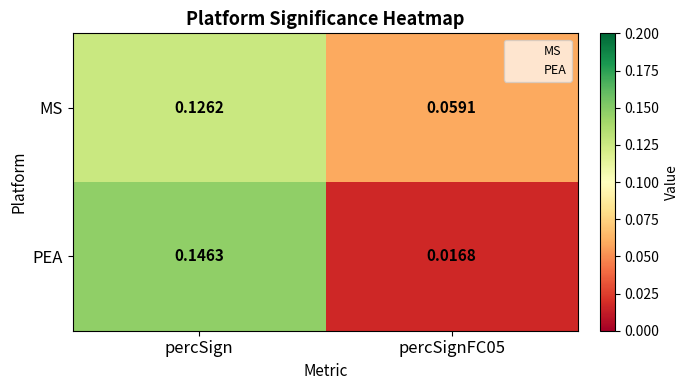

How many data points does each series have?

2